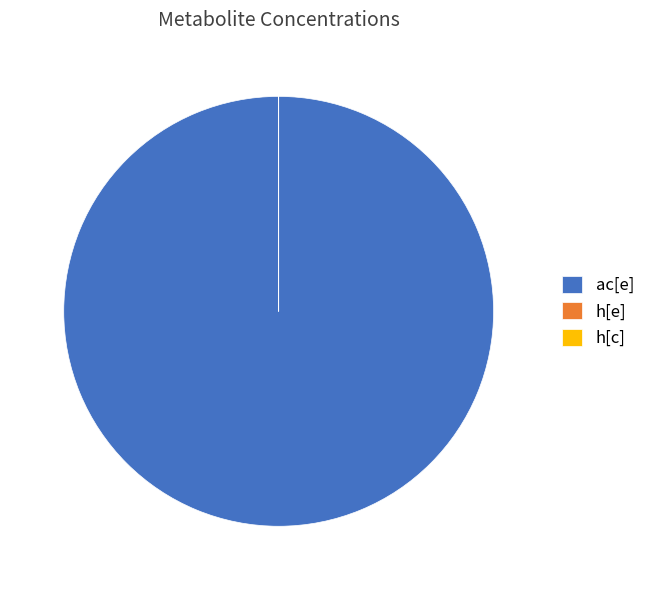

Is there a majority slice in this chart?

Yes